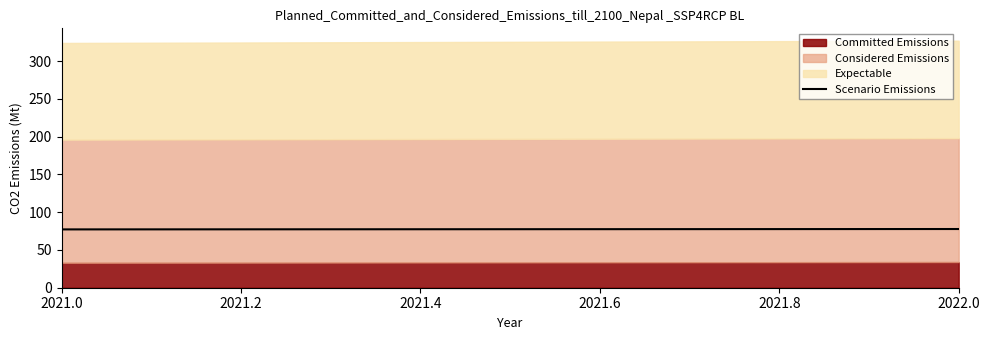

Is it true that Committed Emissions equals 34 at 2022.0?

True